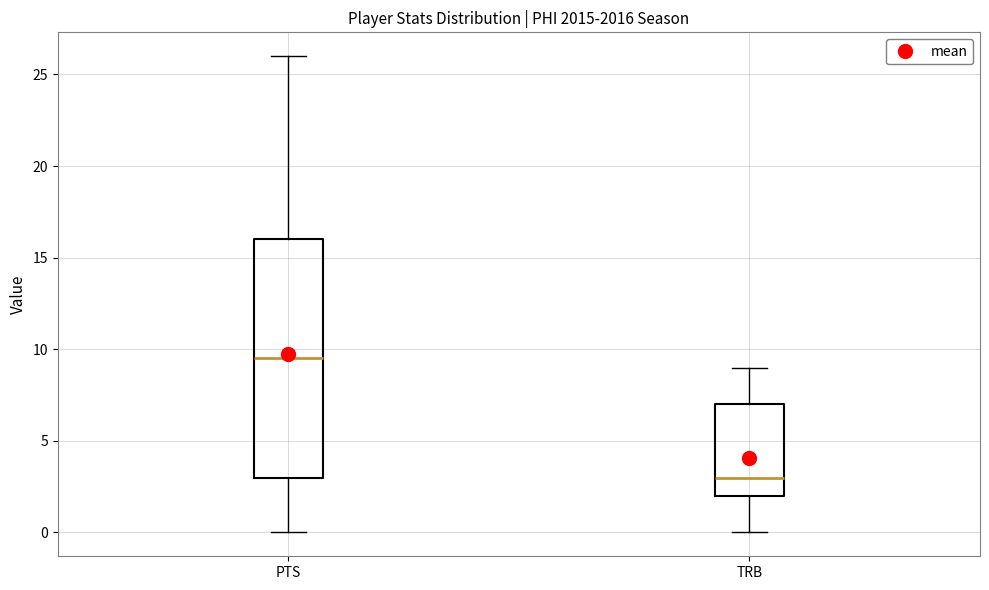

Which box's median line is the highest?

PTS